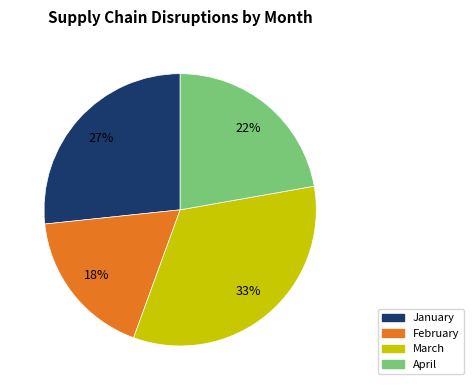

What is the ratio of the value at April to the value at March?

0.7